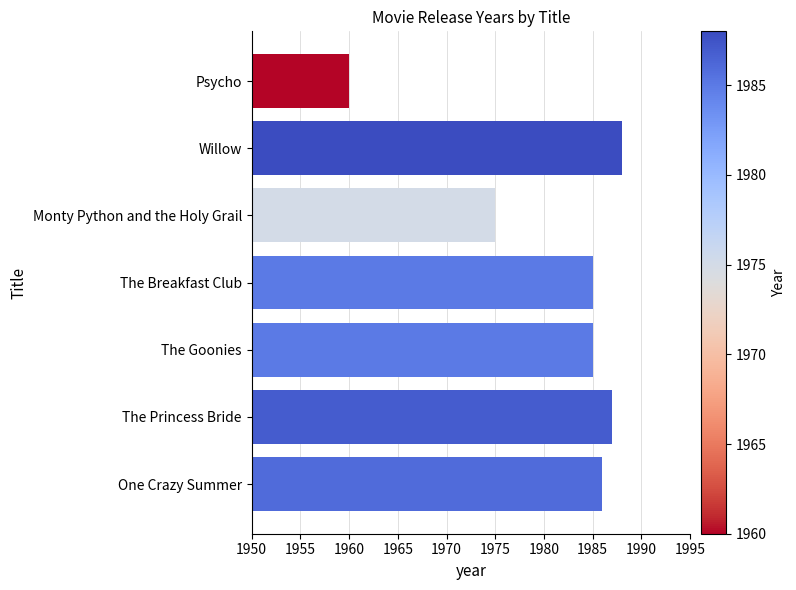

Between Willow and One Crazy Summer, which is larger?

Willow